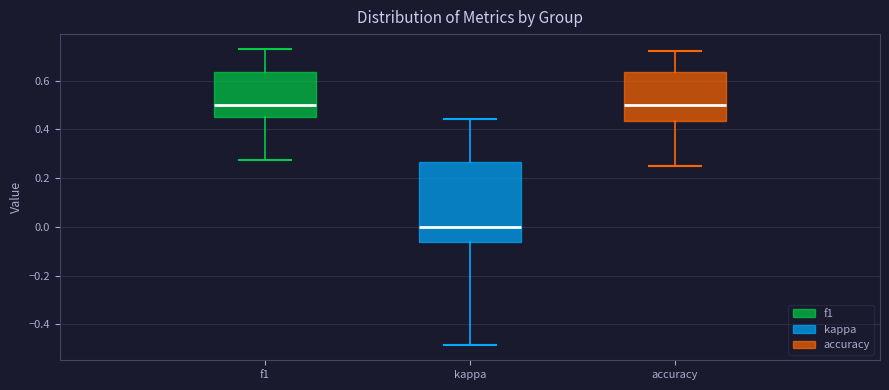

Which box's median line is the lowest?

kappa